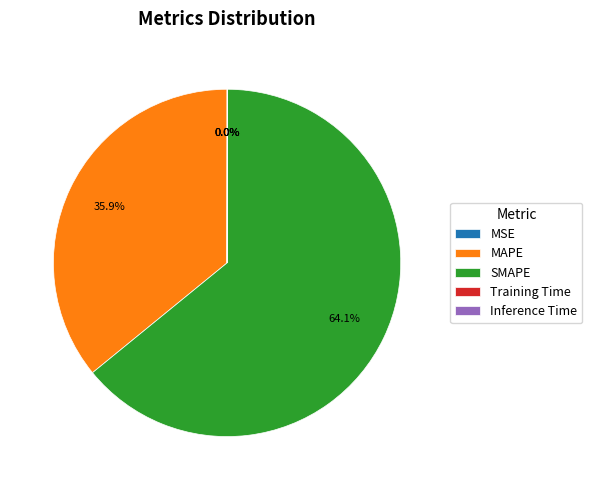

Is there any slice that represents more than half of the pie?

Yes